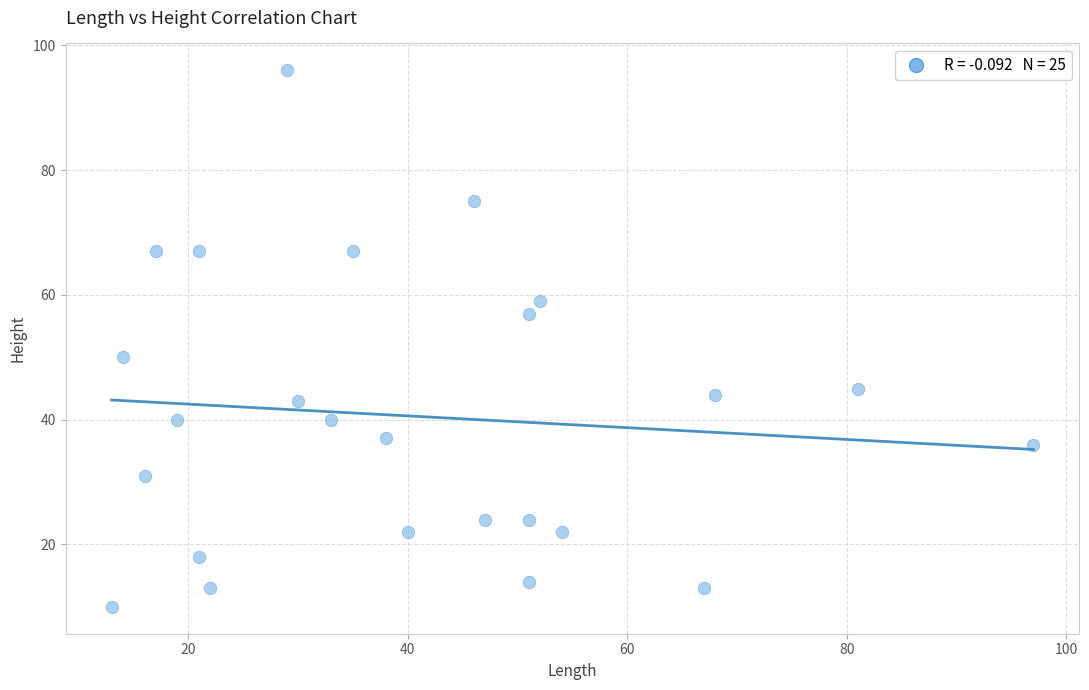

What Y value in the scatter plot is closest to 53?

50